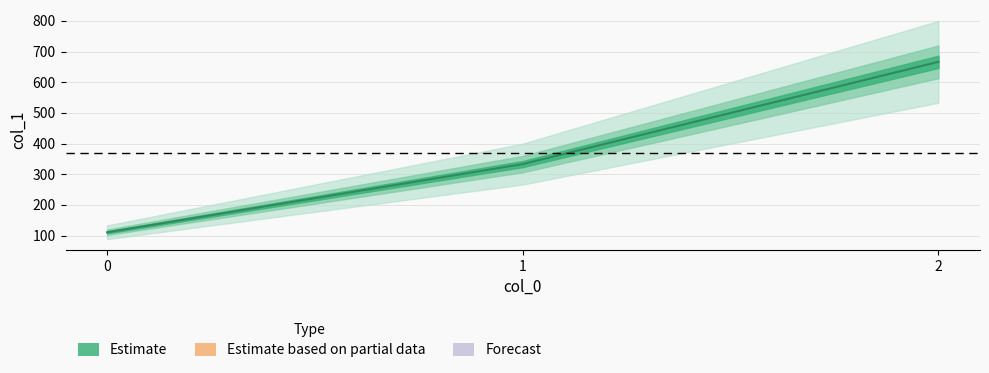

At which label does the data first exceed 333?

1